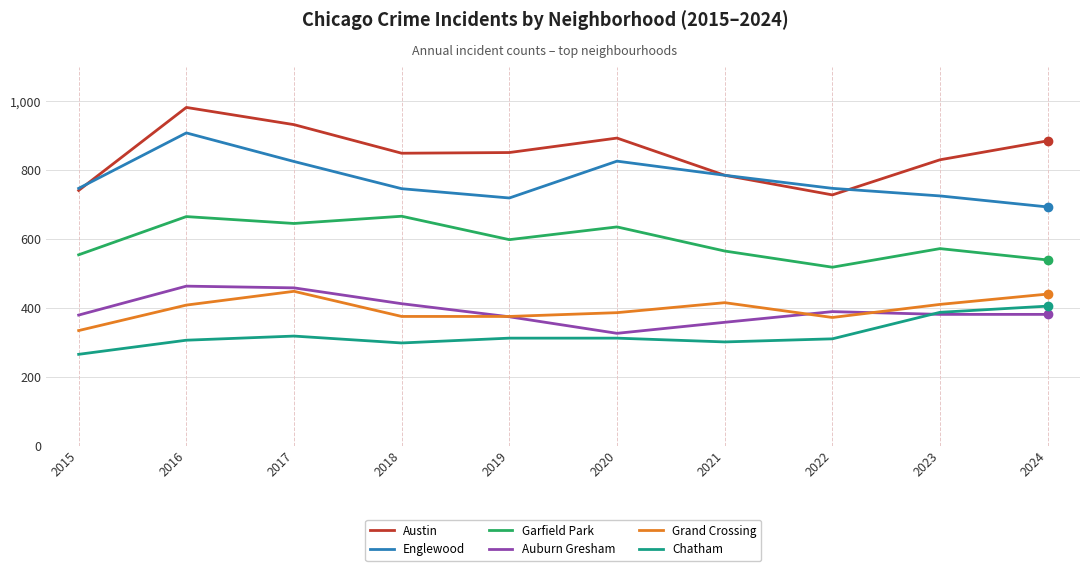

What is the total value across all series at 2023?

3305